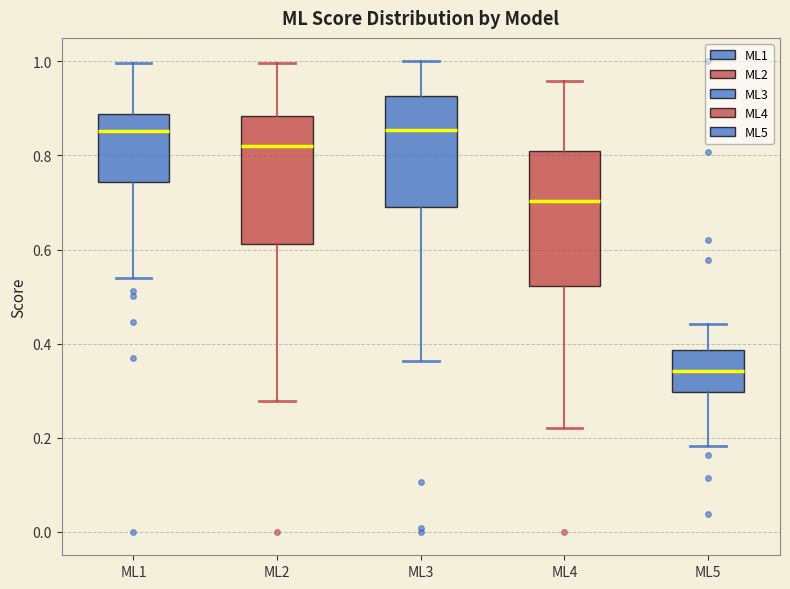

Where does the median line of the box for ML3 sit on the y-axis? The values are not printed on the chart, so give them approximately, as read against the axis.

0.86